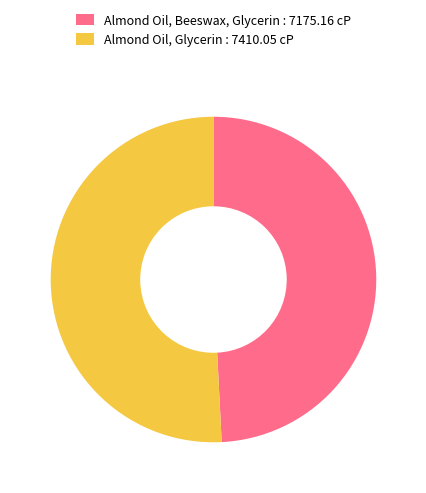

The Almond Oil, Beeswax, Glycerin slice represents 49% of the pie. True or false?

True